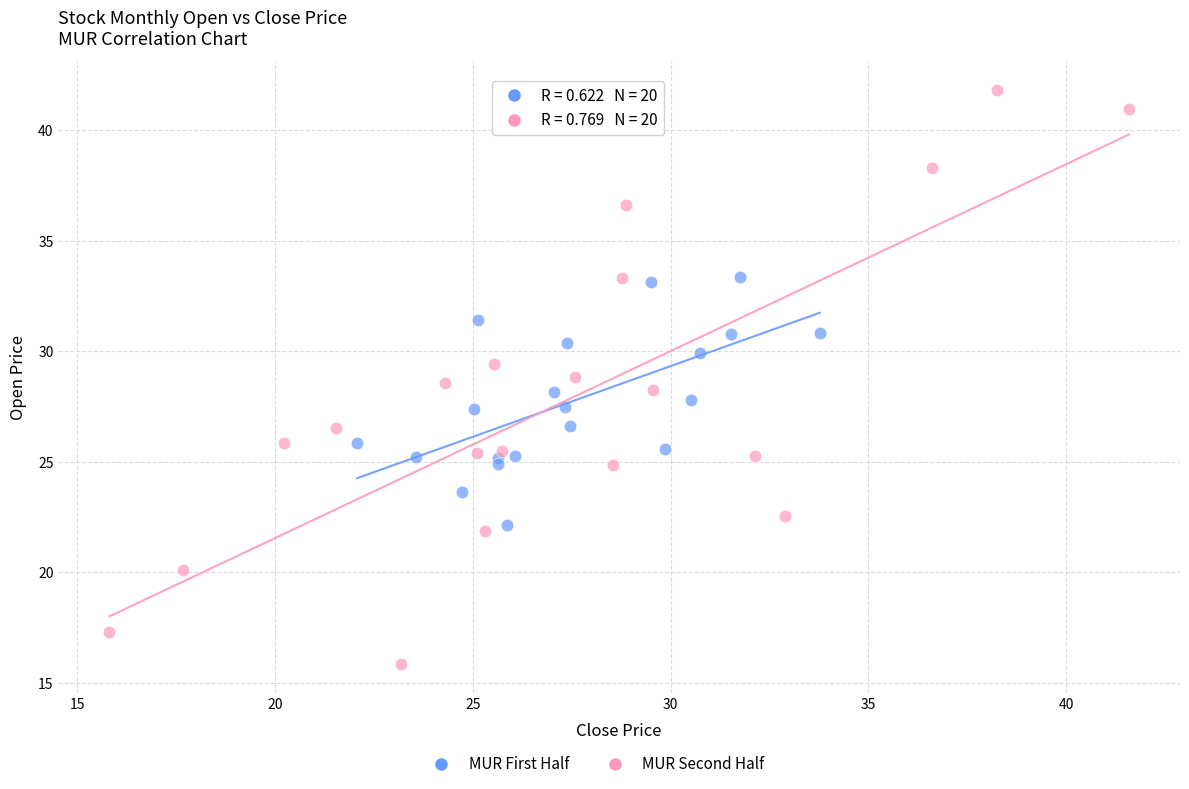

Which series contains the highest Y value?

MUR Second Half